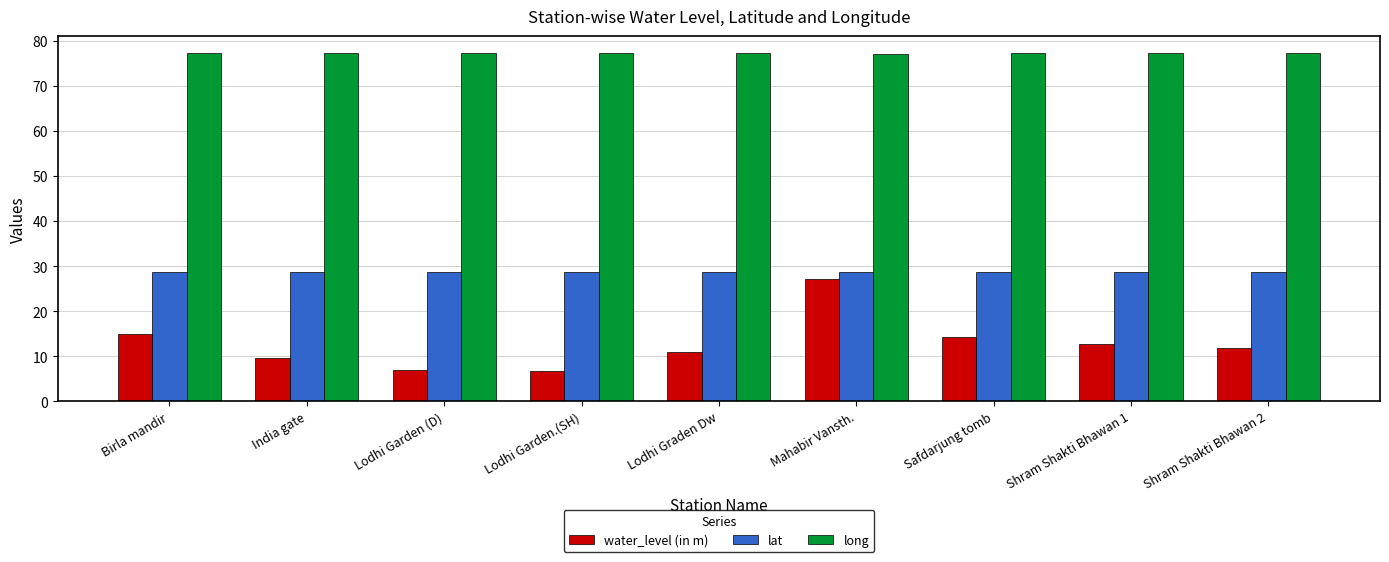

At which category is the sum across all series the highest?

Mahabir Vansth.